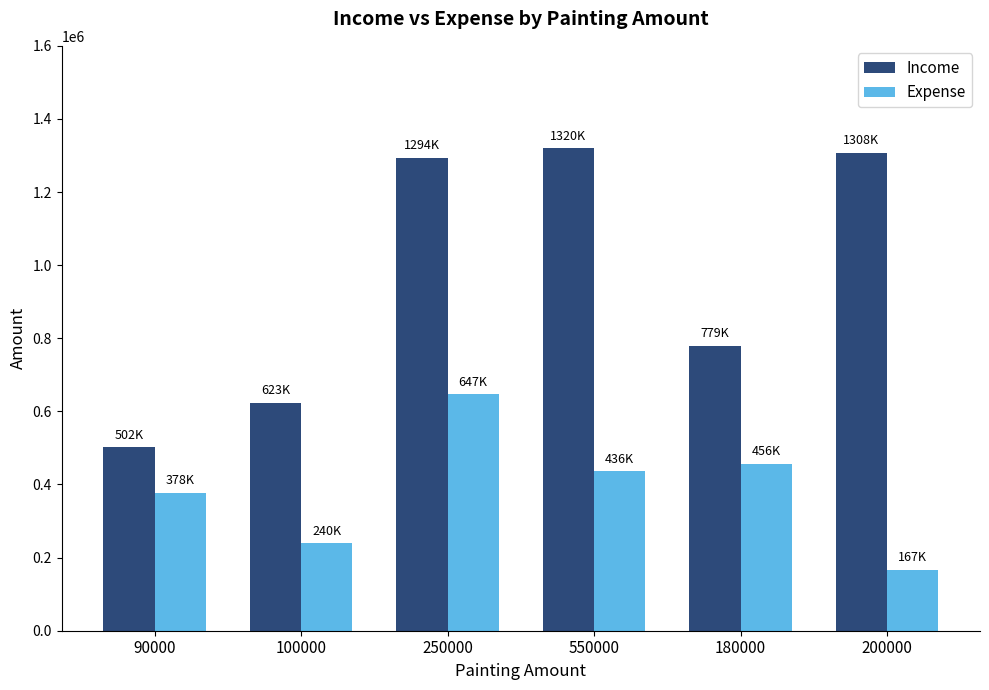

What is the total value across all series at 250000?

1940200